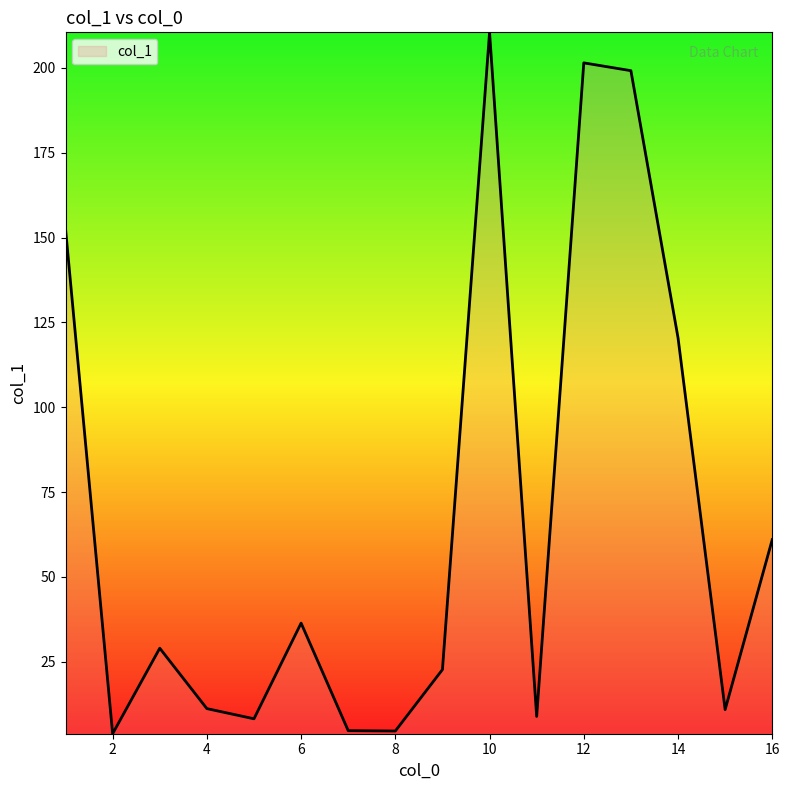

What is the maximum value shown in the chart?

210.5